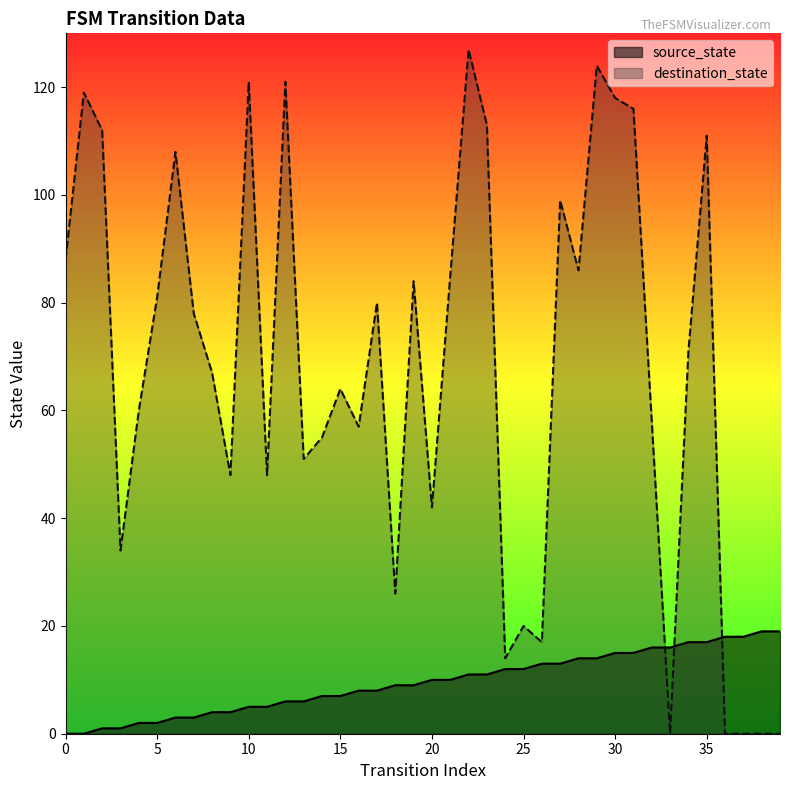

True or false: source_state has a value of 1 at 2.

True